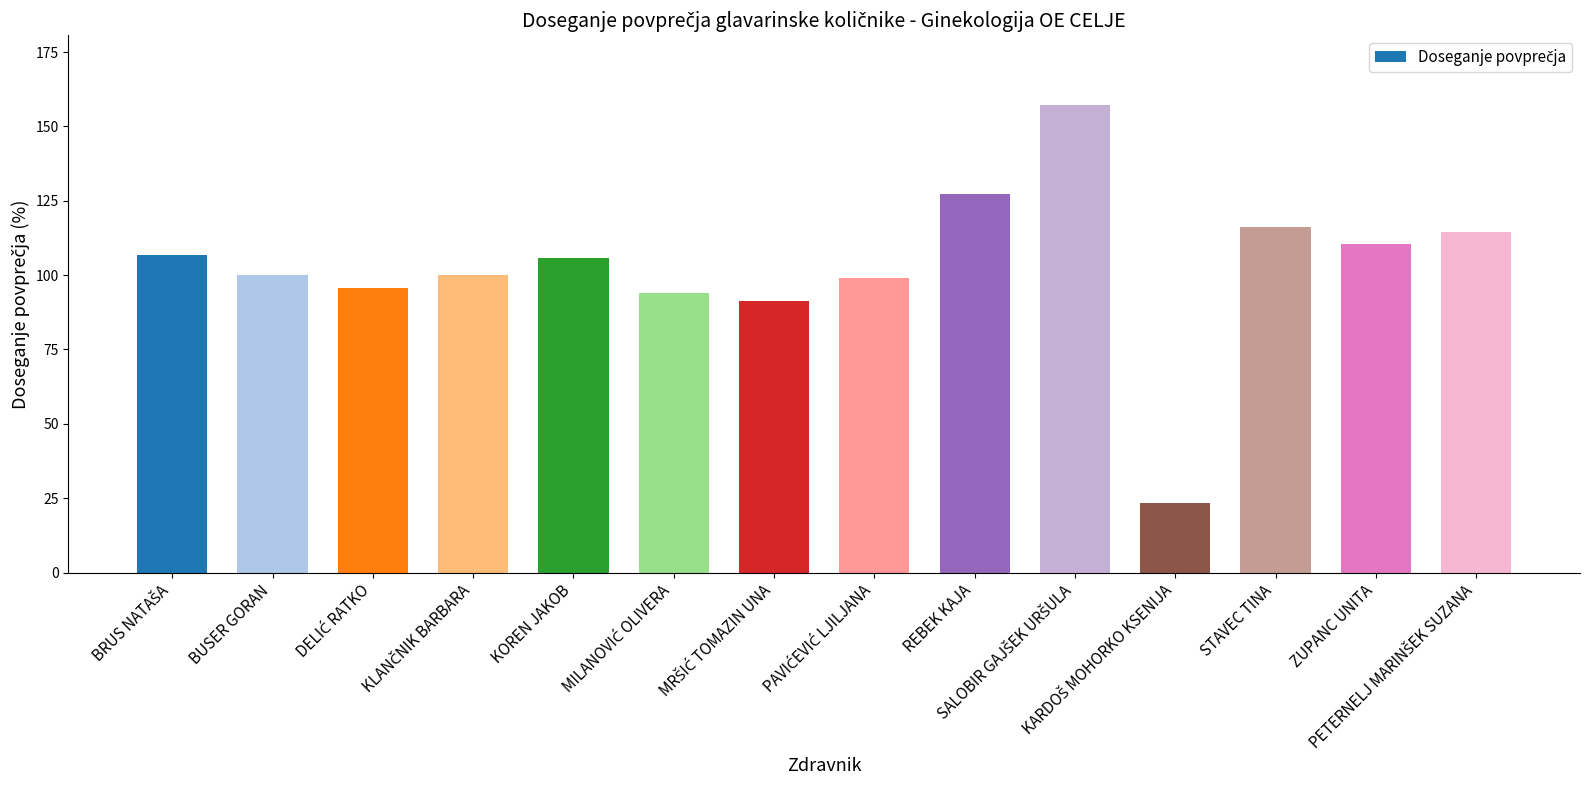

How many bars are there in total?

14